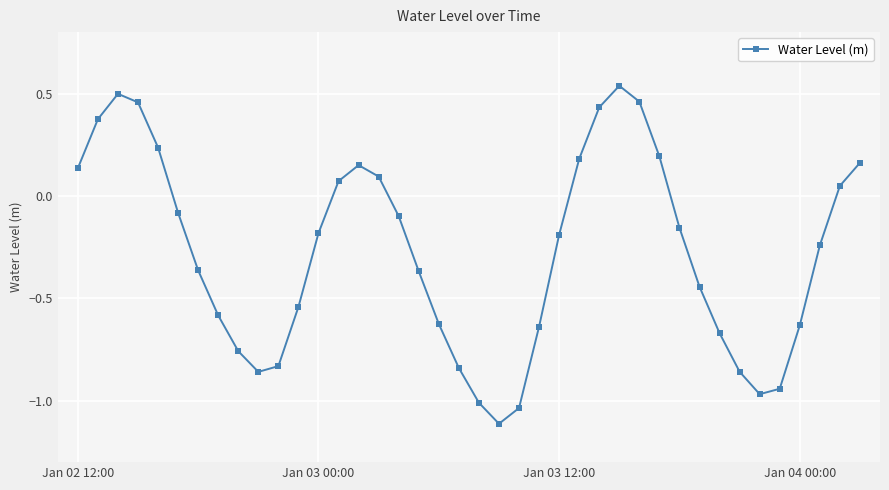

What is the minimum value shown in the chart?

-1.1